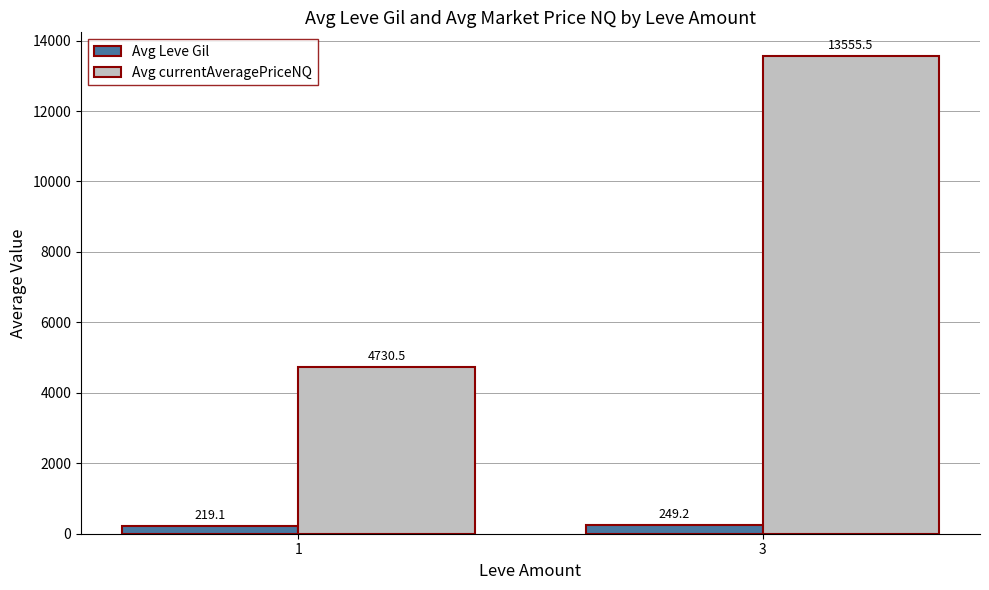

How many data points in Avg currentAveragePriceNQ are above 13555?

1